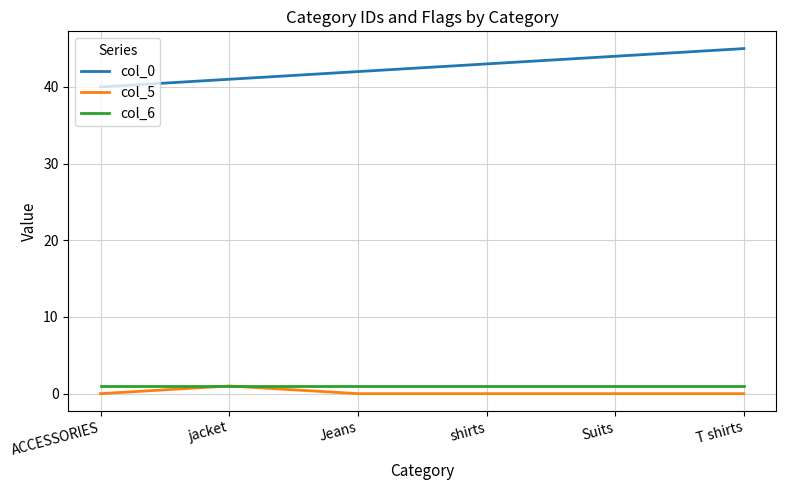

The value of col_0 at Suits is 44. True or false?

True